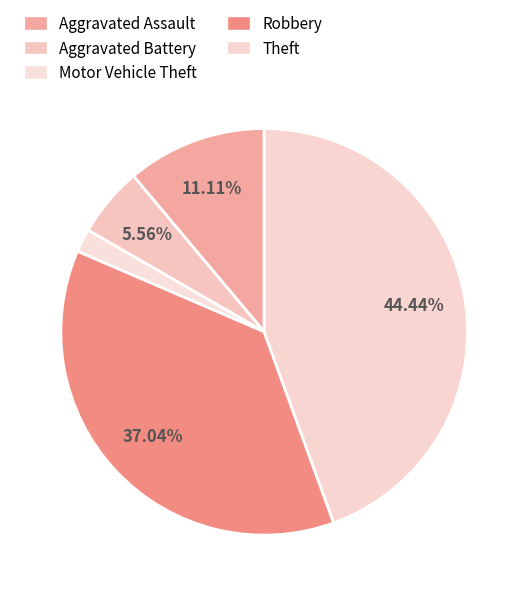

Count the number of slices in the pie.

5